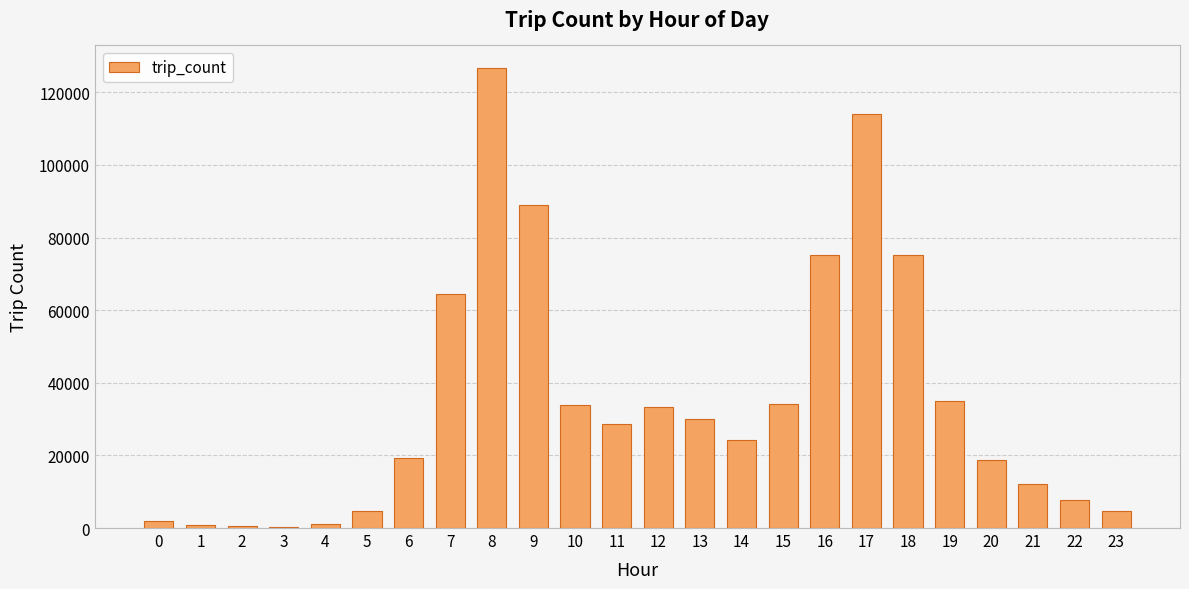

Is it true that the value at 11 is 28681?

True